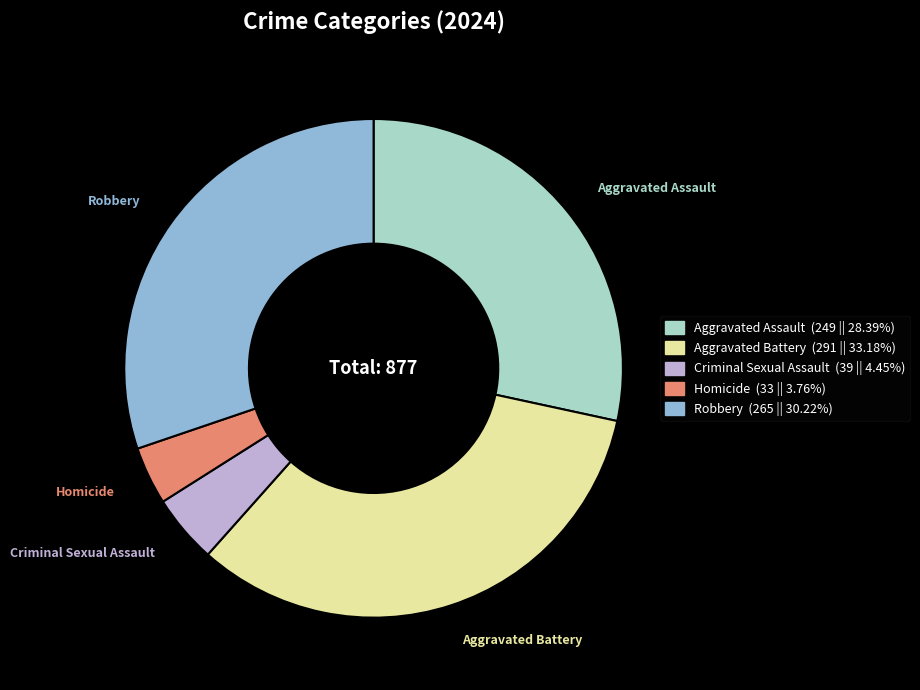

Do Criminal Sexual Assault and Robbery together represent more than half of the pie?

No